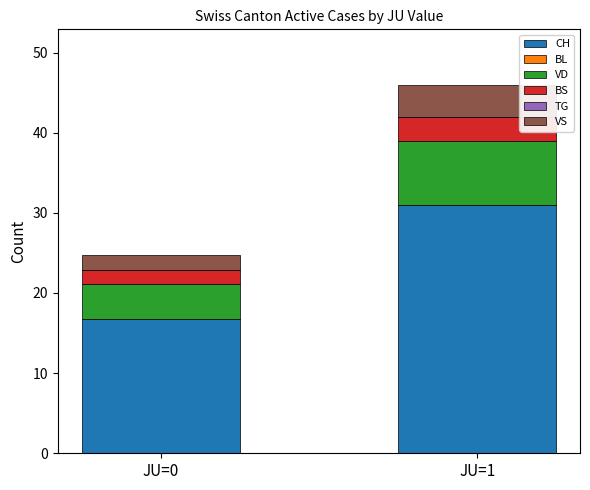

Reading right to left, what are the values for CH?

31.0	16.7